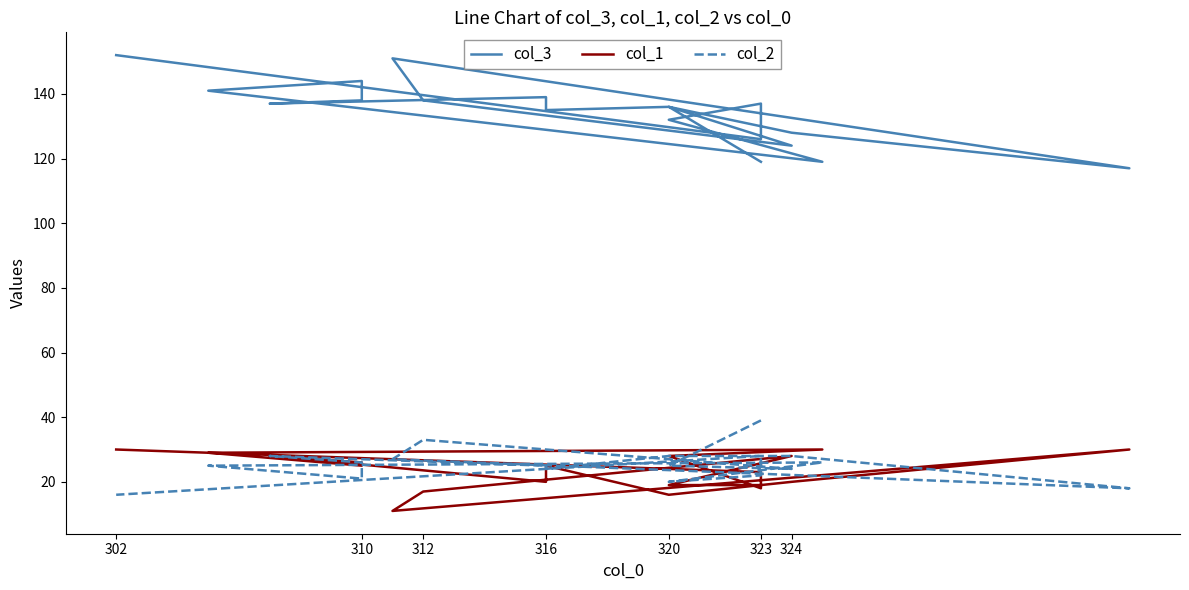

What are all the series names shown in the legend?

col_3, col_1, col_2